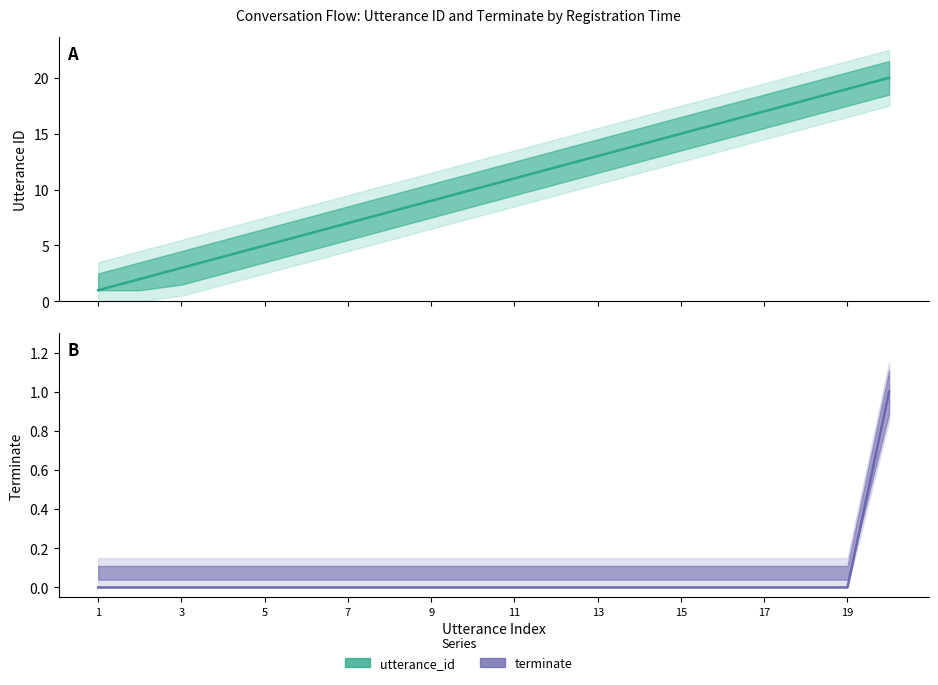

True or false: terminate and utterance_id intersect in this chart.

False